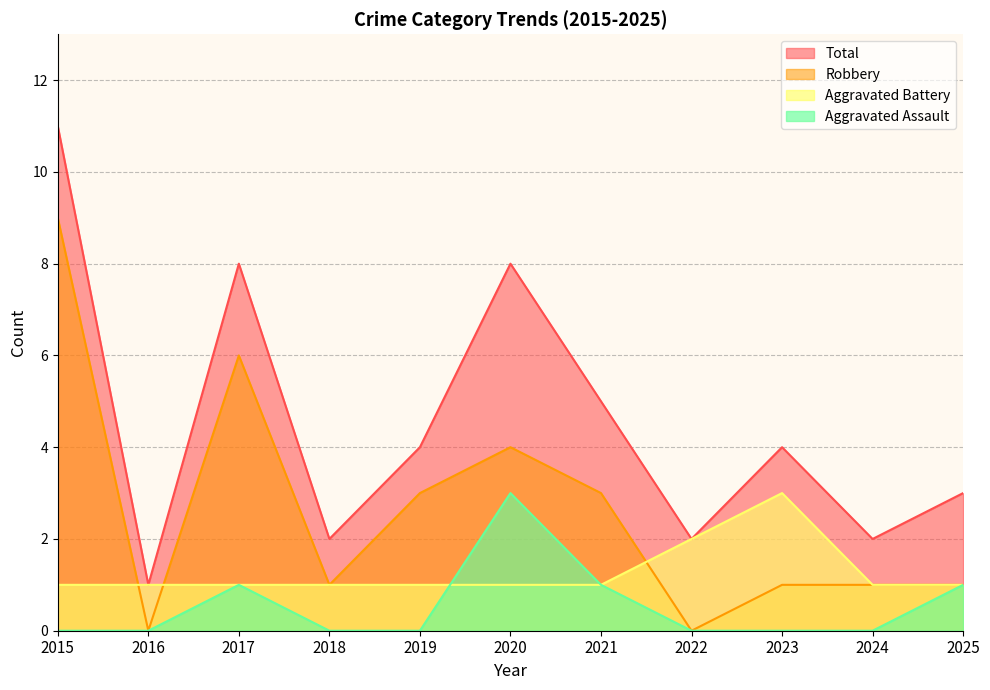

At which label does Robbery reach its peak?

2015